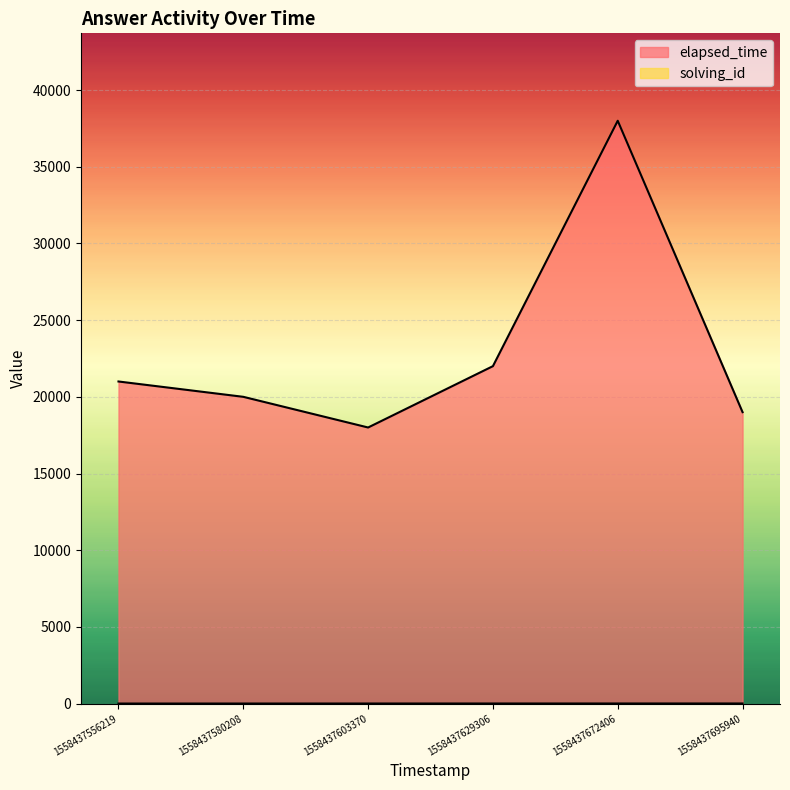

List the series in order of their overall mean, highest first.

elapsed_time, solving_id